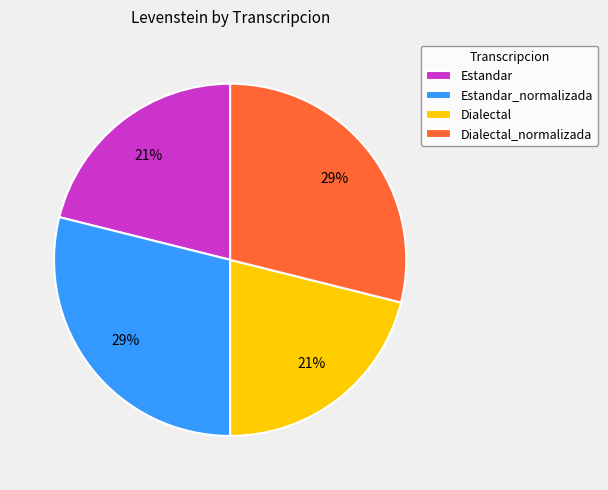

To the nearest percent, what is the difference between the largest and smallest slice percentages?

8%